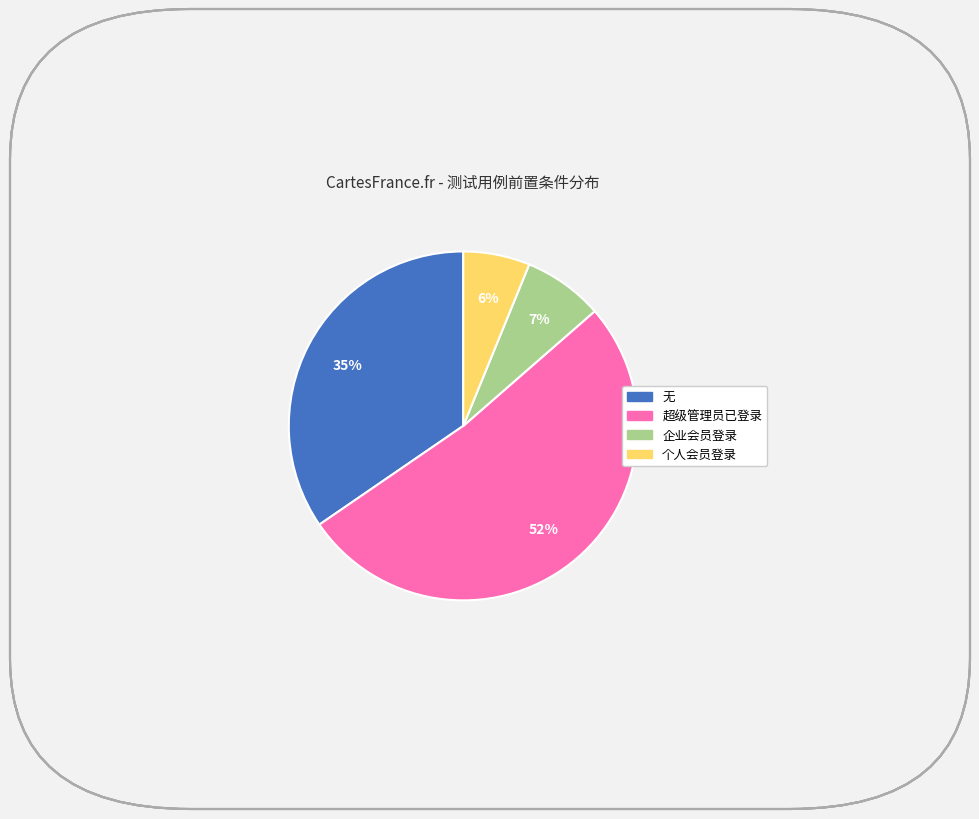

To the nearest percent, what is the difference between the largest and smallest slice percentages?

46%